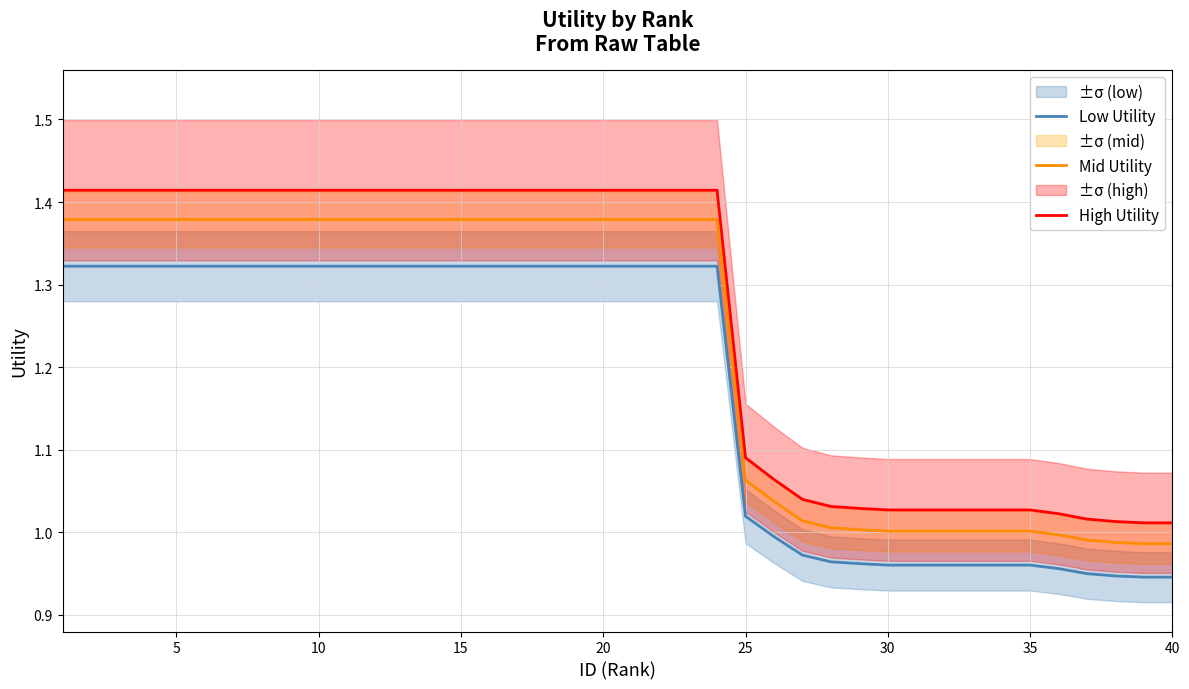

What is the average value of the Mid Utility series?

1.2